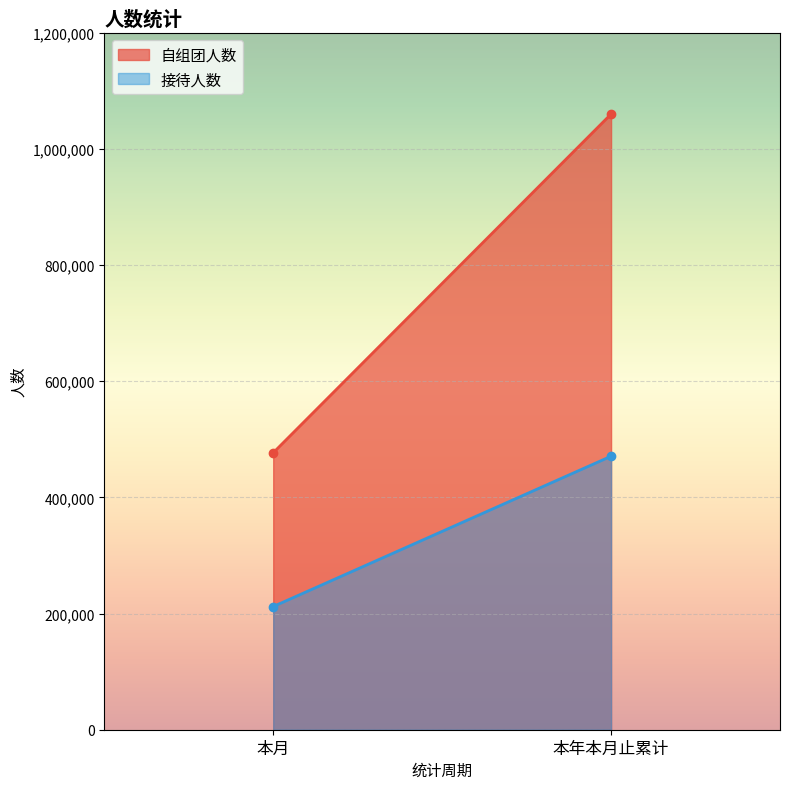

True or false: 自组团人数 has a value of 1060029 at 本年本月止累计.

True